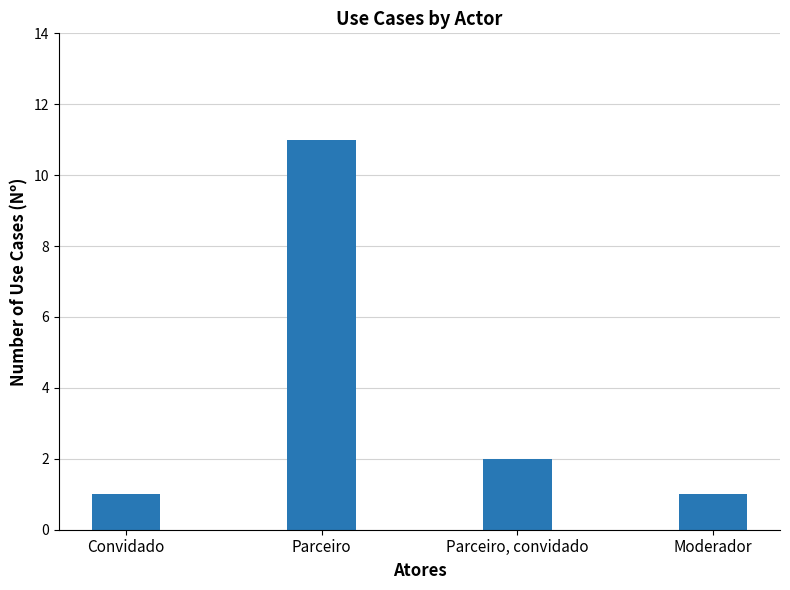

What is the difference between the maximum and second lowest values?

10